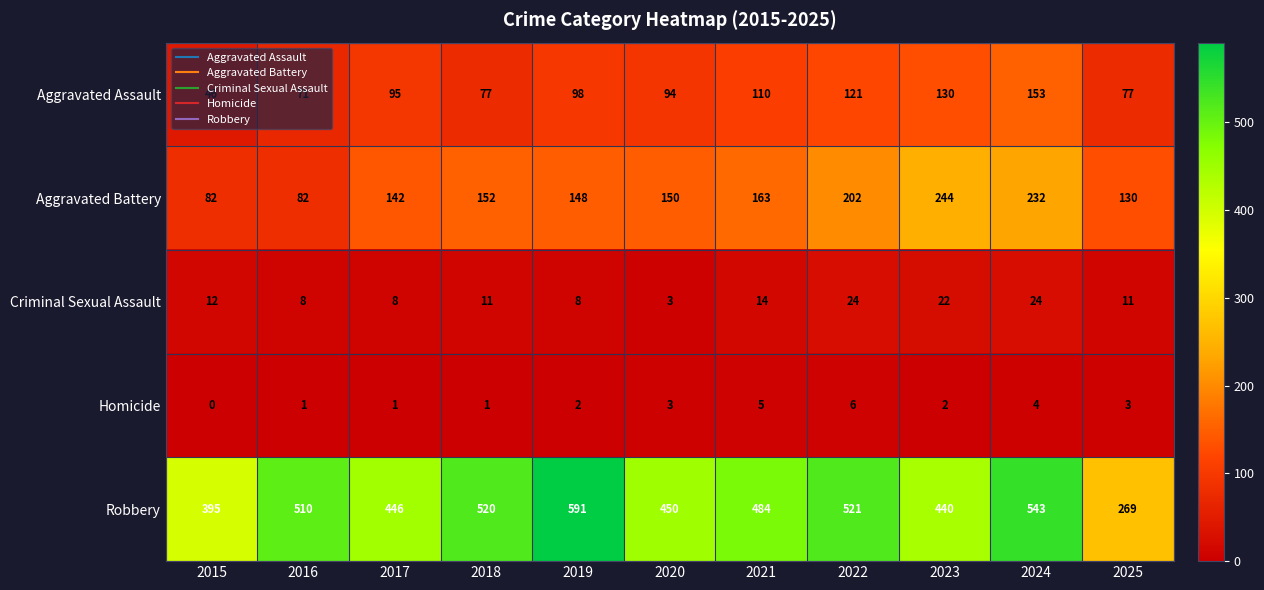

What is the sum of the Robbery values at 2016 and 2018?

1030